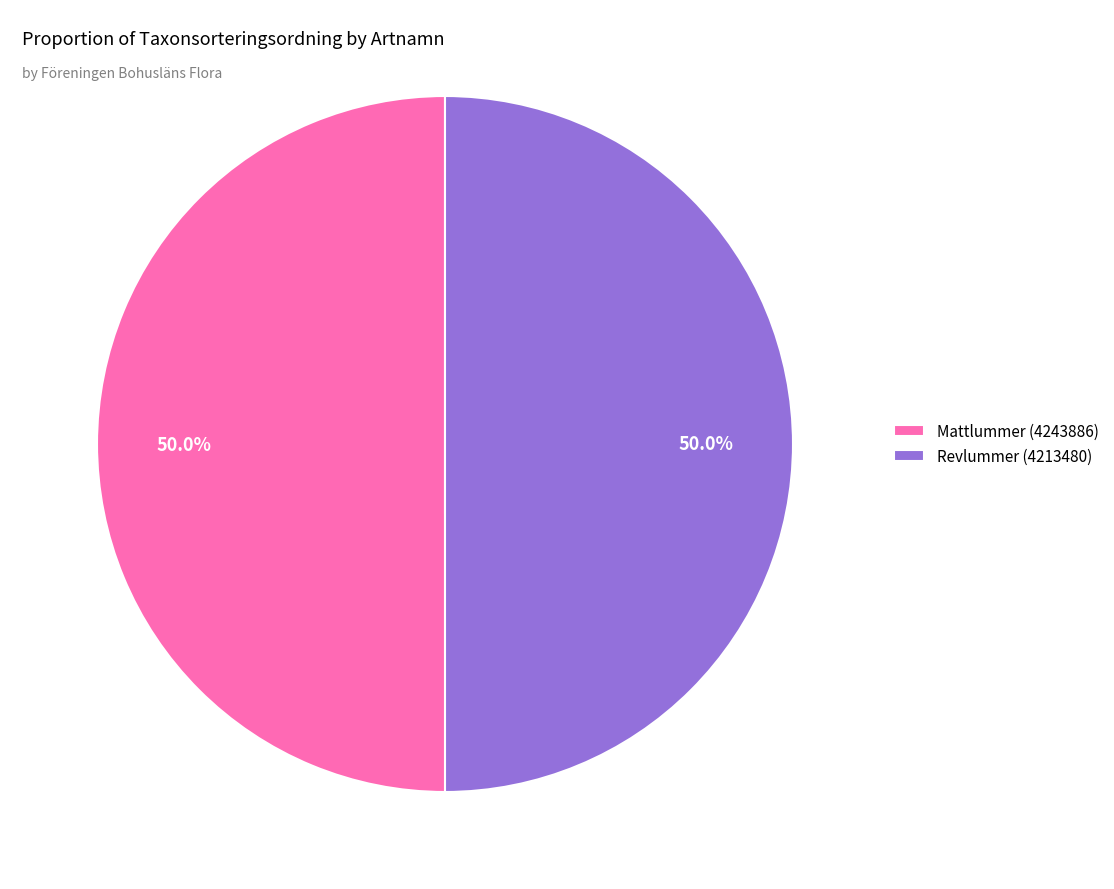

Combined, do Mattlummer (4243886) and Revlummer (4213480) account for over 50%?

Yes